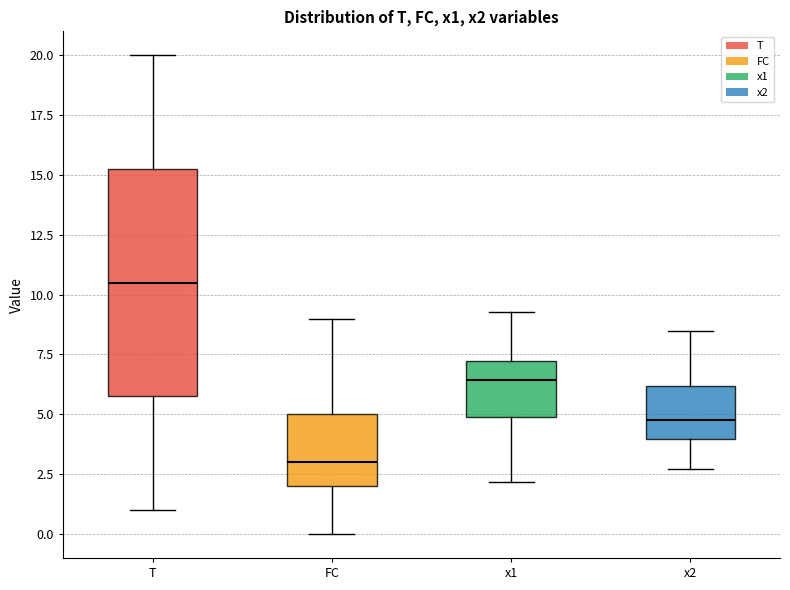

Reading left to right, read every box against the y-axis: the position of its median line, the range the box covers, and the ends of its whiskers. The values are not printed on the chart, so give them approximately, as read against the axis.

T: median 10.5, box 6.0 to 15.5, whiskers 1.0 to 20.0
FC: median 3.0, box 2.0 to 5.0, whiskers 0.0 to 9.0
x1: median 6.5, box 5.0 to 7.0, whiskers 2.0 to 9.5
x2: median 5.0, box 4.0 to 6.0, whiskers 2.5 to 8.5